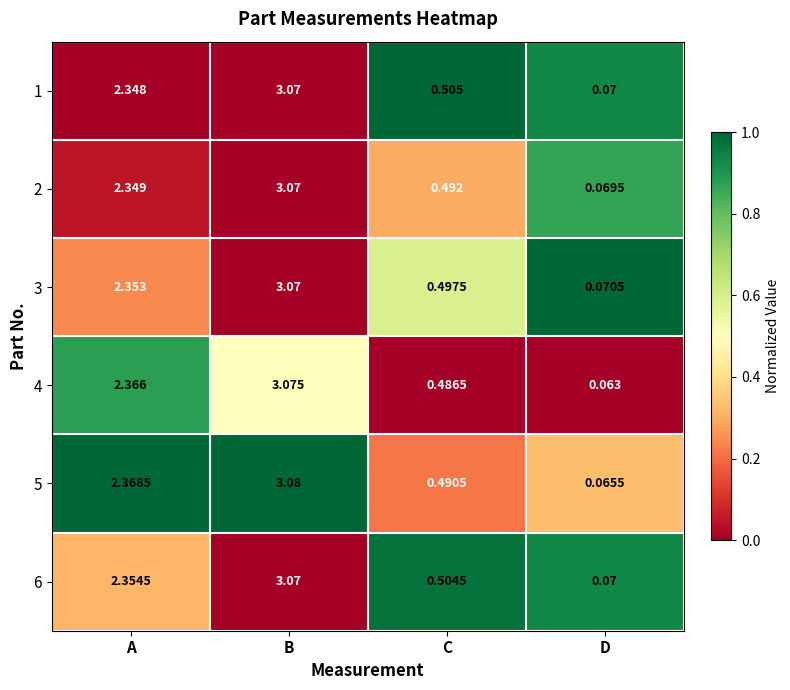

Rank the categories by 1 value from lowest to highest.

D, C, A, B